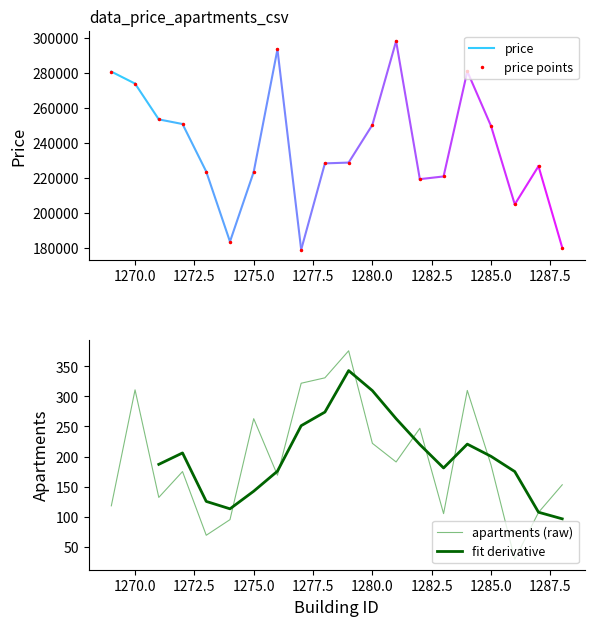

What is the total value across all series at 1281?

298298